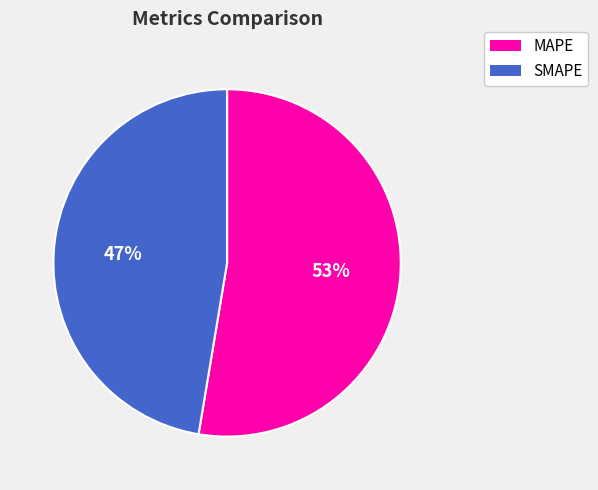

What percentage is the MAPE slice, to the nearest percent?

53%